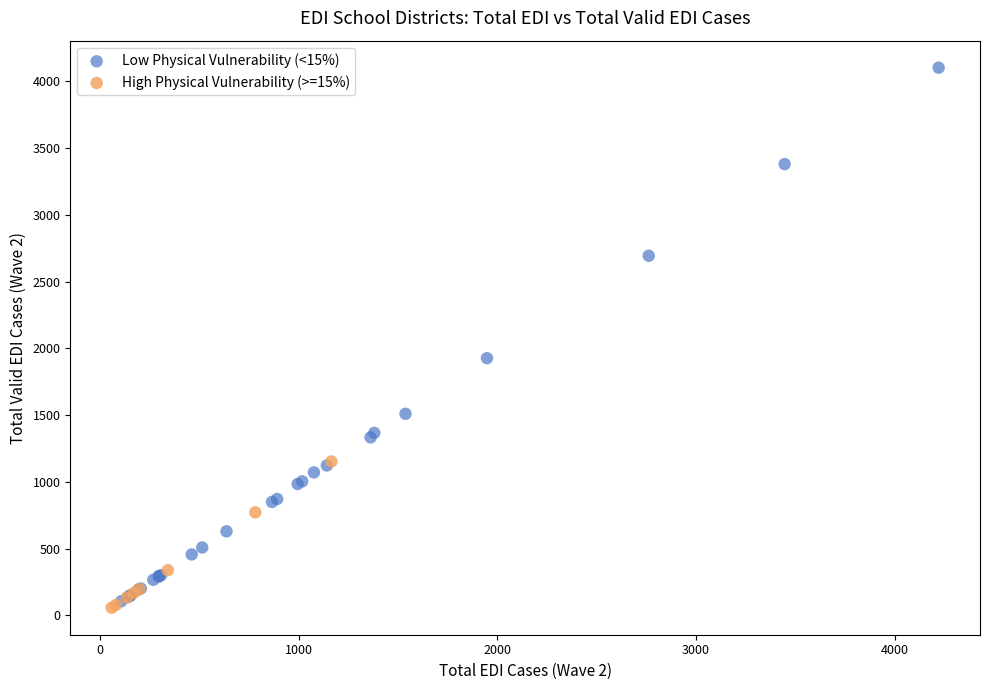

Which series has the widest spread of Y values?

Low Physical Vulnerability (<15%)